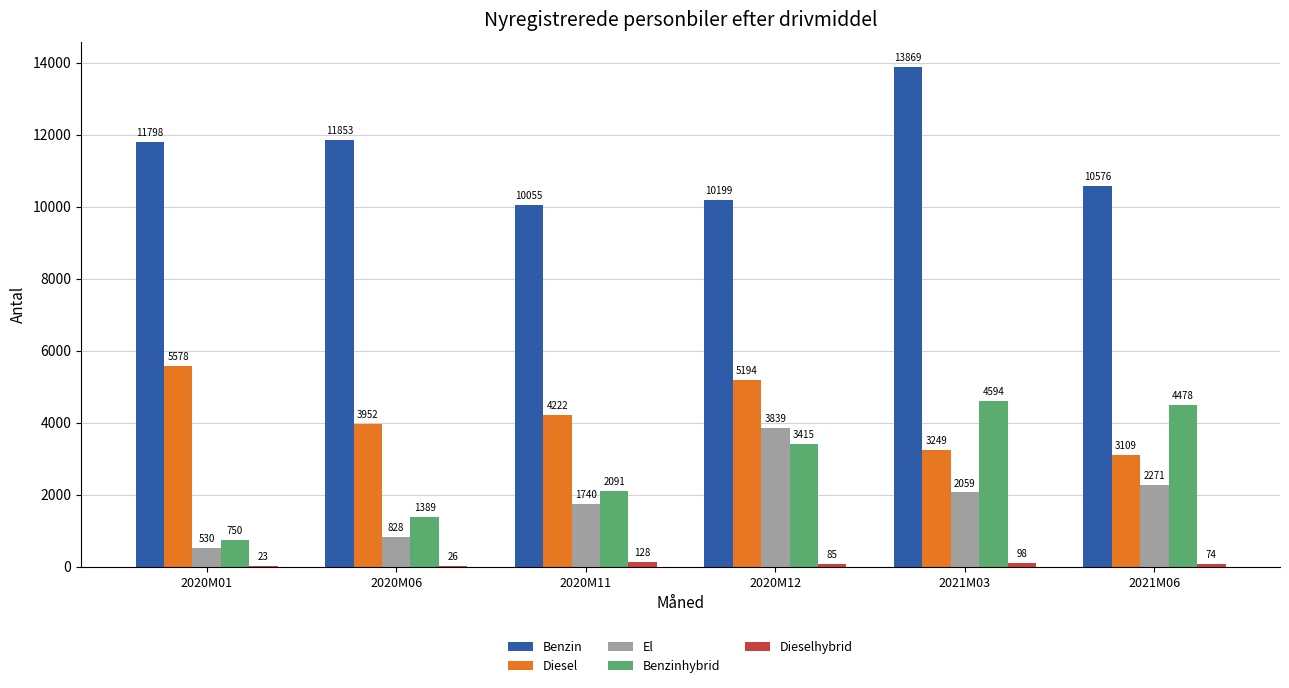

Which series changed the most between 2020M06 and 2021M03?

Benzinhybrid